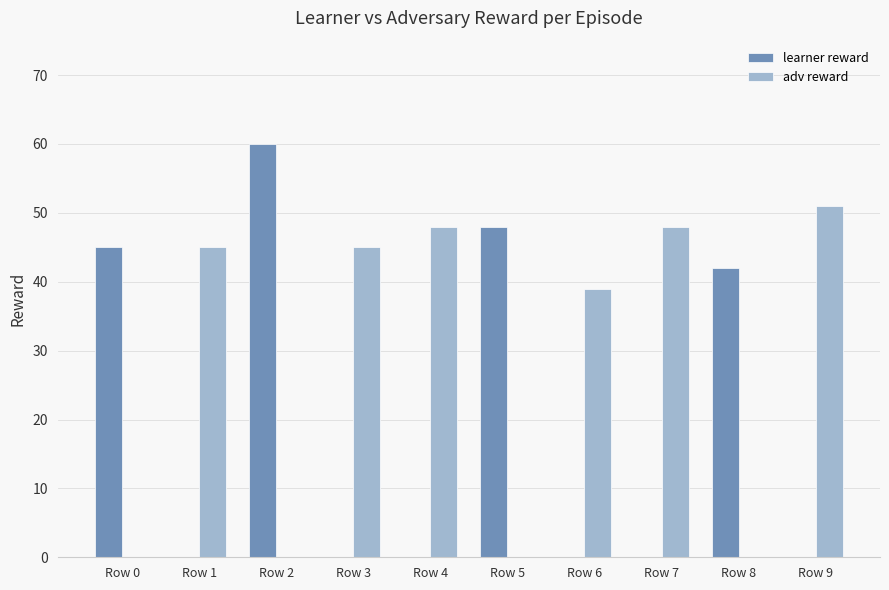

What are all the series names shown in the legend?

learner reward, adv reward